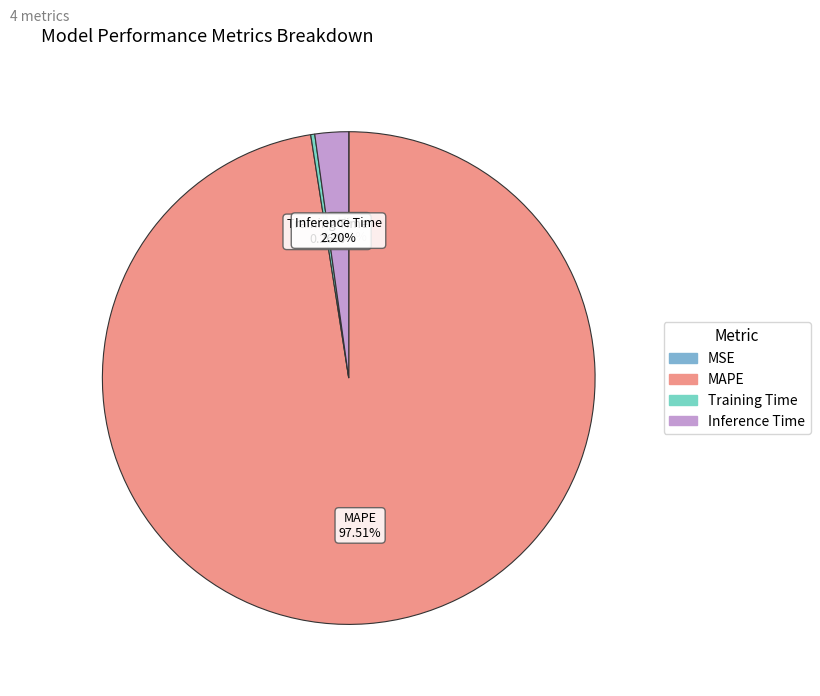

Which category has the biggest portion of the pie?

MAPE